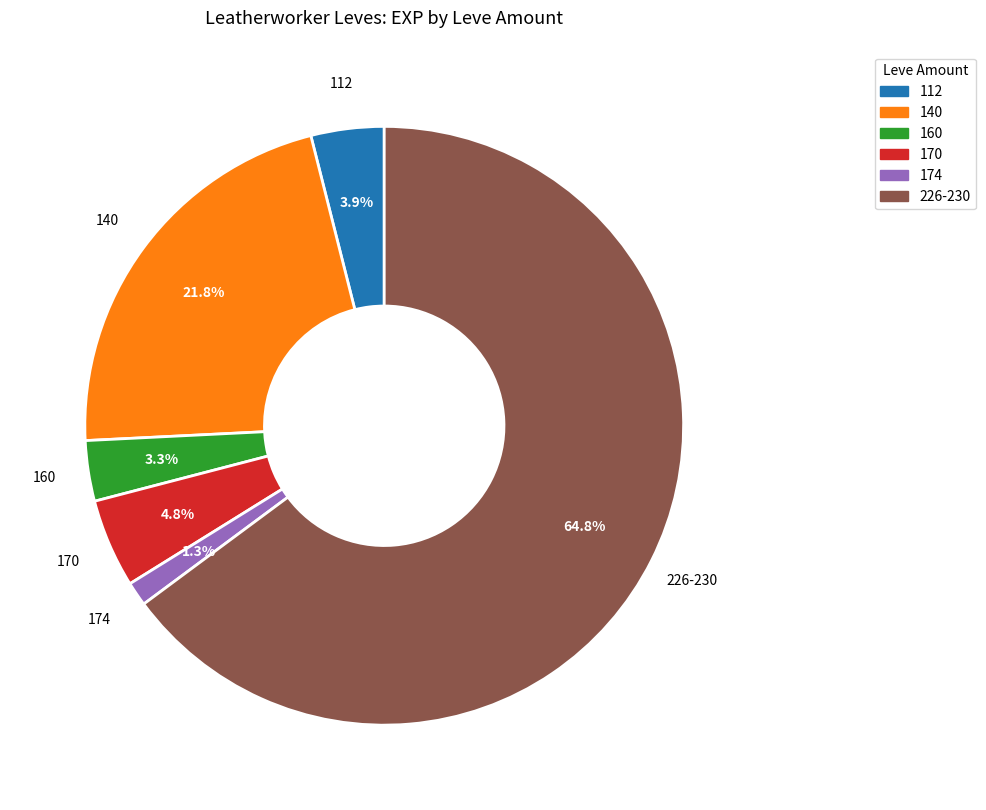

Does any single category account for the majority?

Yes